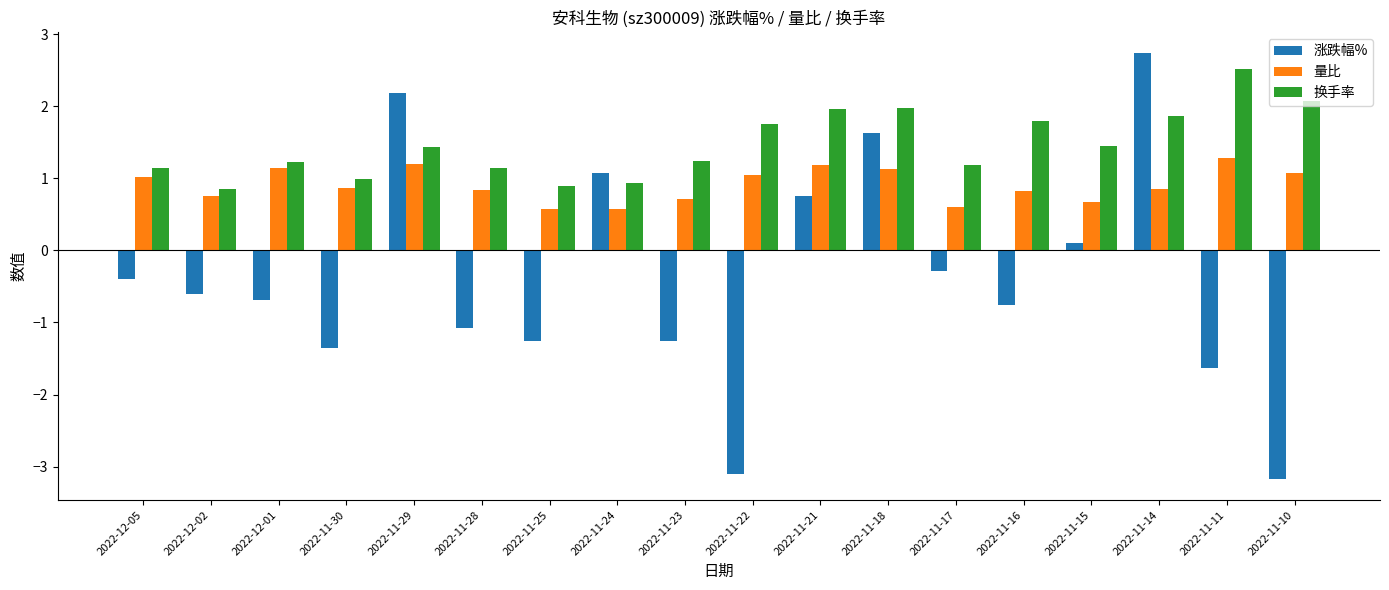

What are all the series names shown in the legend?

涨跌幅%, 量比, 换手率